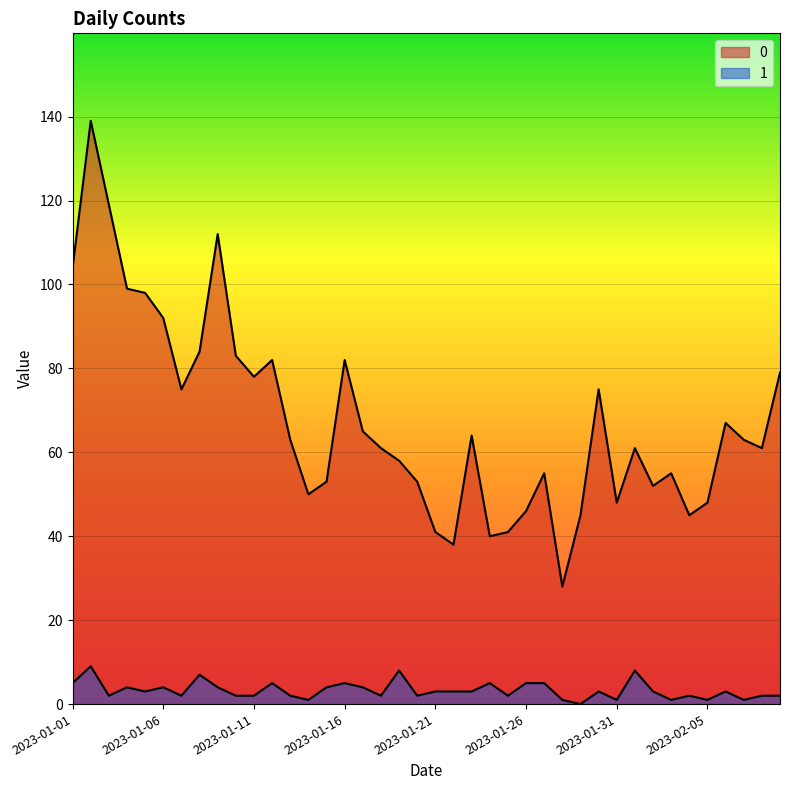

At which label does 0 reach its peak?

2023-01-02